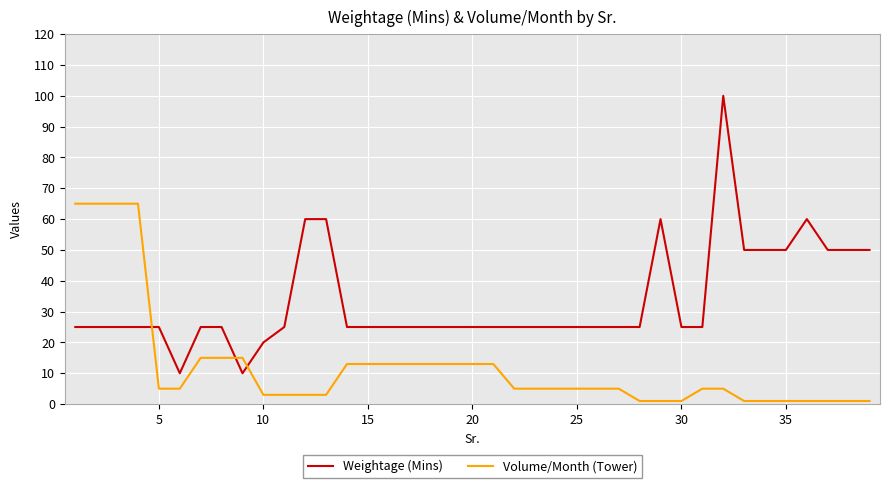

Which series has the largest total across all categories?

Weightage (Mins)